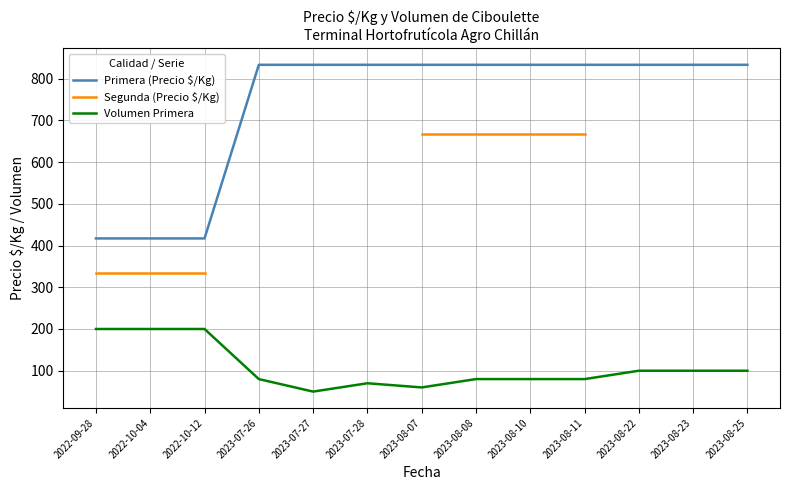

Count the number of data series in this chart.

3